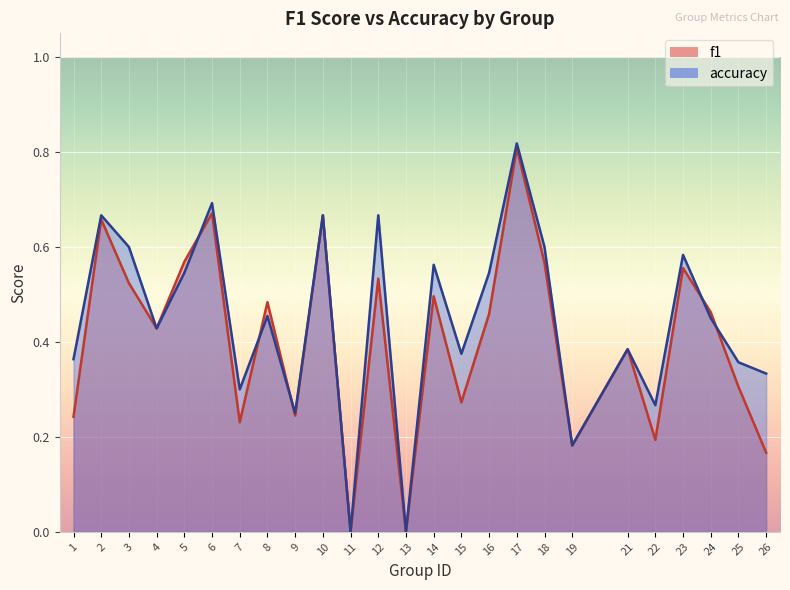

At which label does accuracy reach its minimum?

11